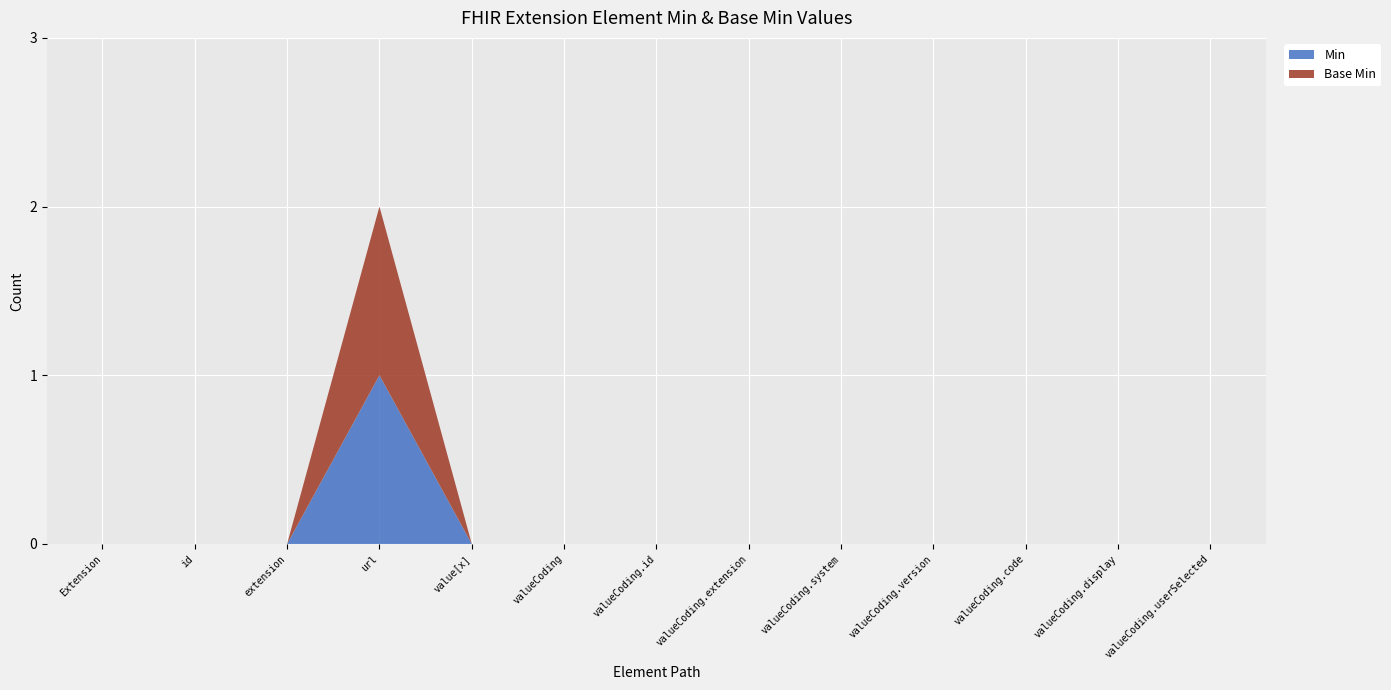

Reading right to left, extract all data points from this chart.

Min: Extension.value[x]:valueCoding.userSelected=0	Extension.value[x]:valueCoding.display=0	Extension.value[x]:valueCoding.code=0	Extension.value[x]:valueCoding.version=0	Extension.value[x]:valueCoding.system=0	Extension.value[x]:valueCoding.extension=0	Extension.value[x]:valueCoding.id=0	Extension.value[x]:valueCoding=0	Extension.value[x]=0	Extension.url=1	Extension.extension=0	Extension.id=0	Extension=0
Base Min: Extension.value[x]:valueCoding.userSelected=0	Extension.value[x]:valueCoding.display=0	Extension.value[x]:valueCoding.code=0	Extension.value[x]:valueCoding.version=0	Extension.value[x]:valueCoding.system=0	Extension.value[x]:valueCoding.extension=0	Extension.value[x]:valueCoding.id=0	Extension.value[x]:valueCoding=0	Extension.value[x]=0	Extension.url=1	Extension.extension=0	Extension.id=0	Extension=0